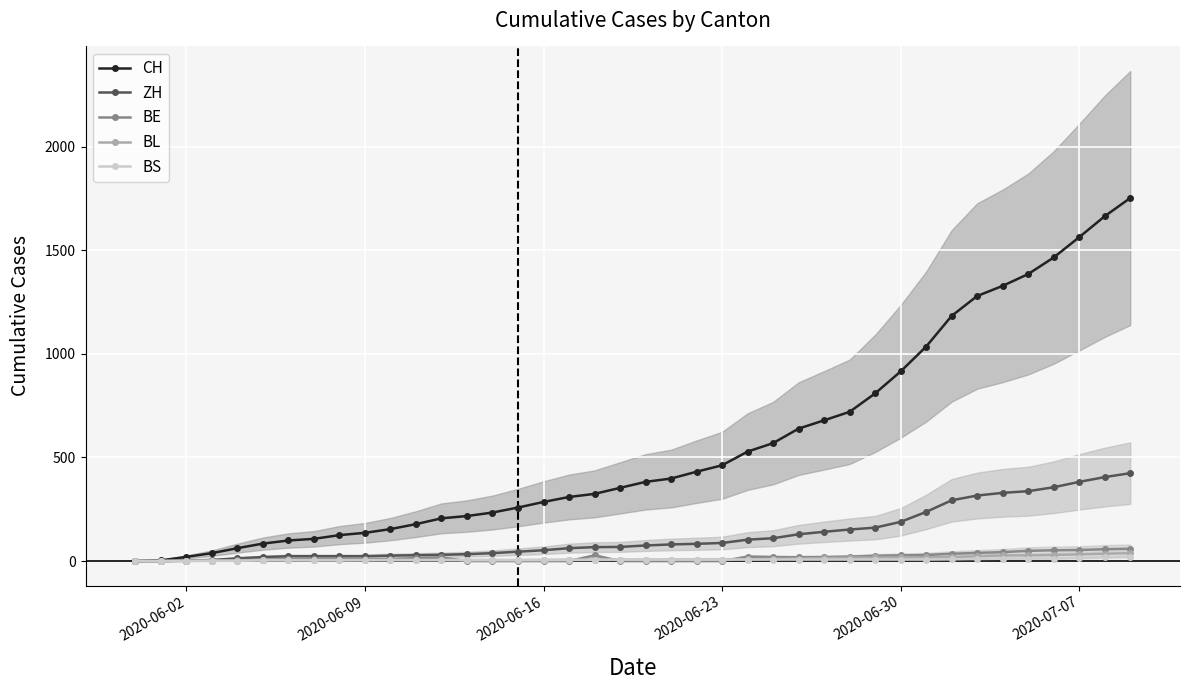

What is the difference between the second highest and minimum values in the BL series?

35